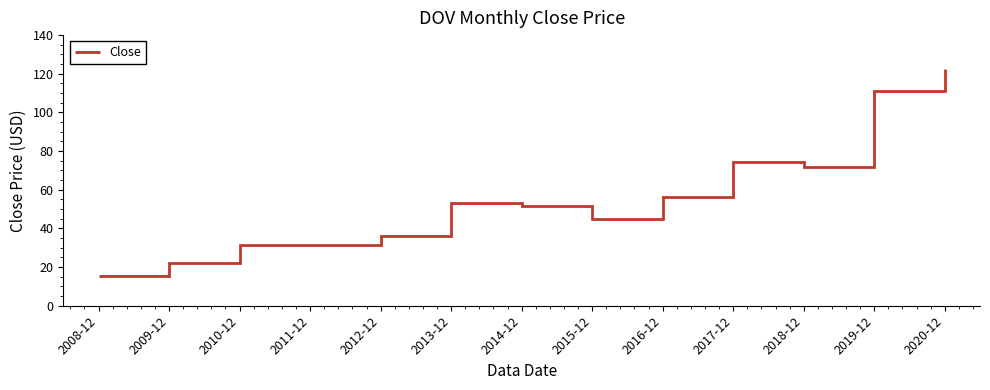

What is the smallest value displayed?

15.3